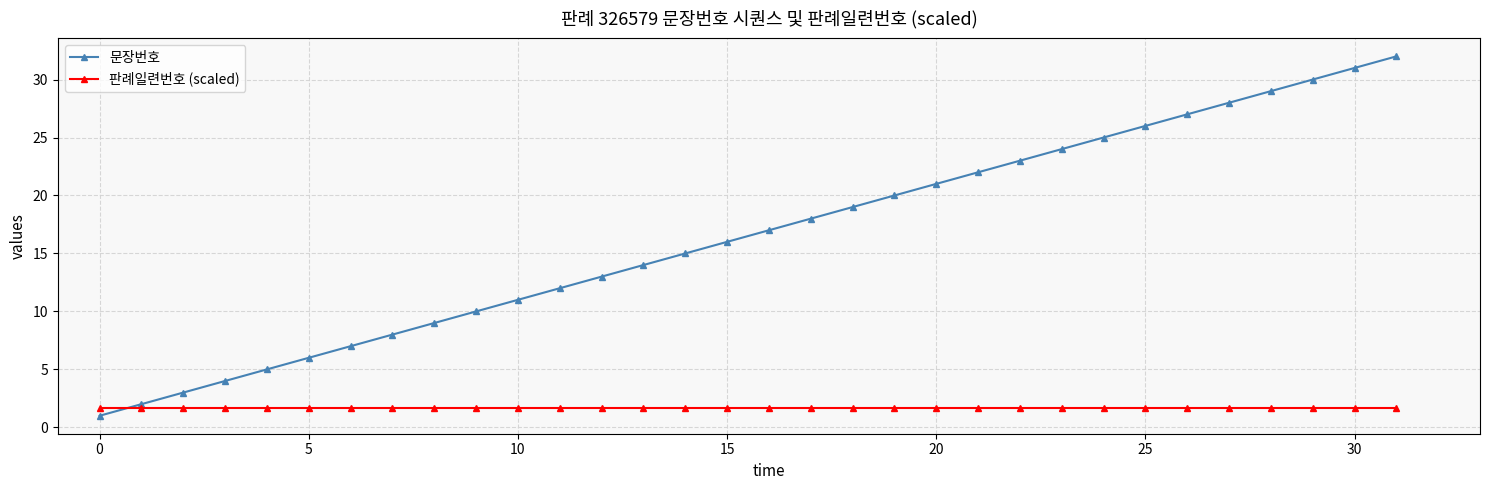

Does the chart display data point markers on the line(s)?

Yes